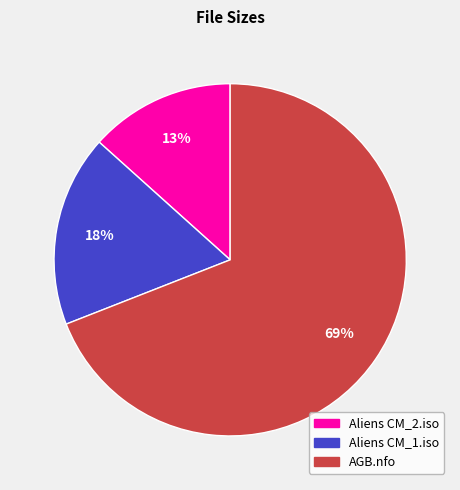

What is the majority slice?

AGB.nfo